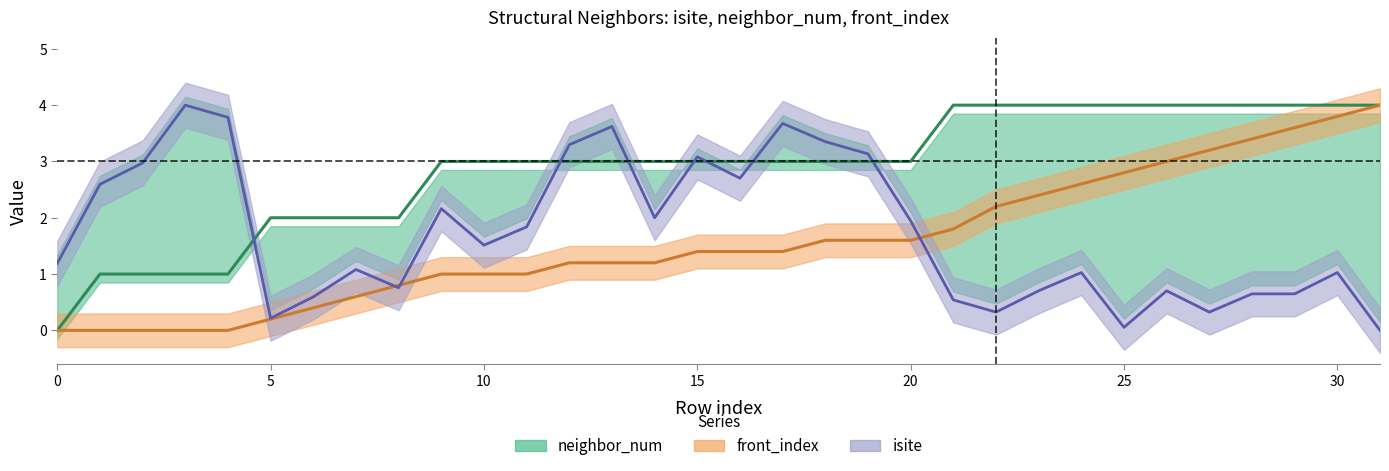

Is it true that neighbor_num equals 0.8 at 16?

False